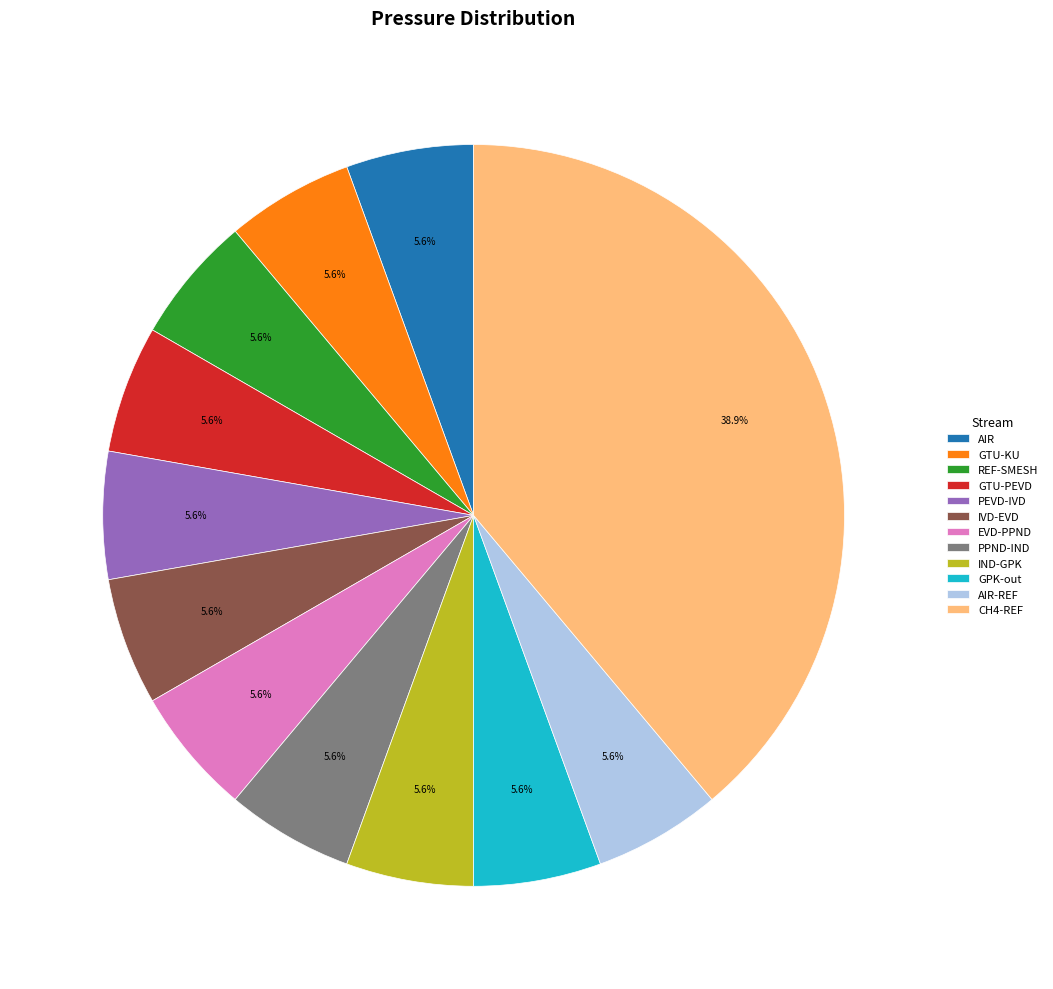

What is the largest slice in the pie chart?

CH4-REF